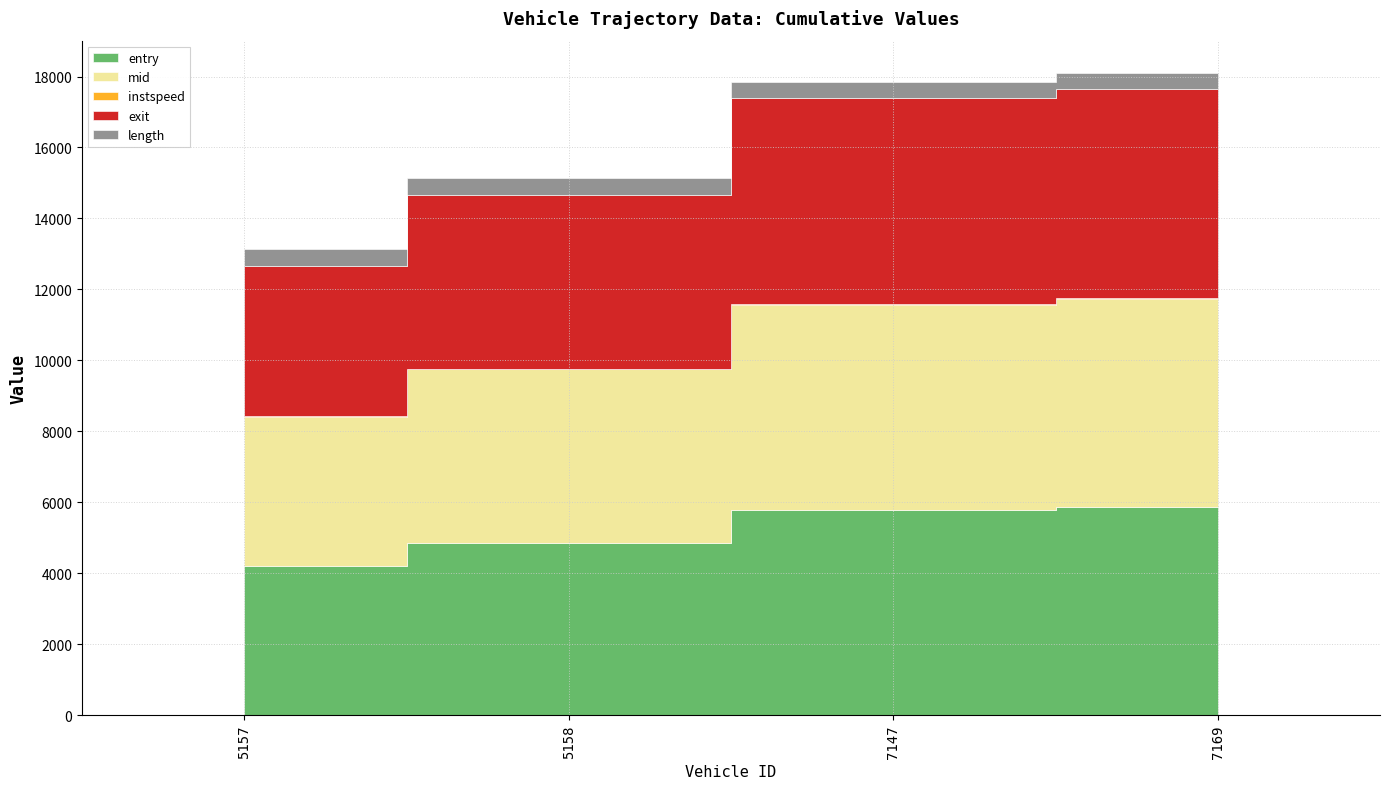

Is it true that instspeed equals 15.9 at 5158?

False